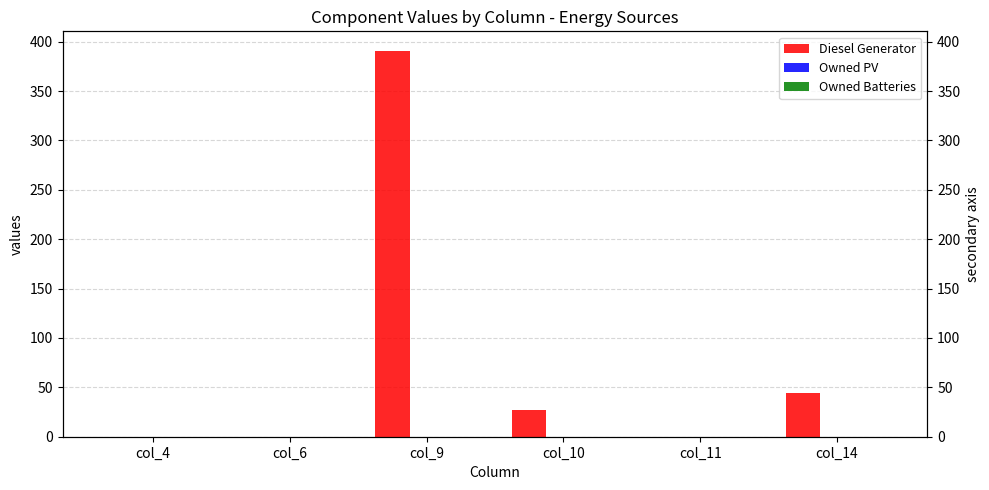

At which label does Owned PV reach its peak?

col_4